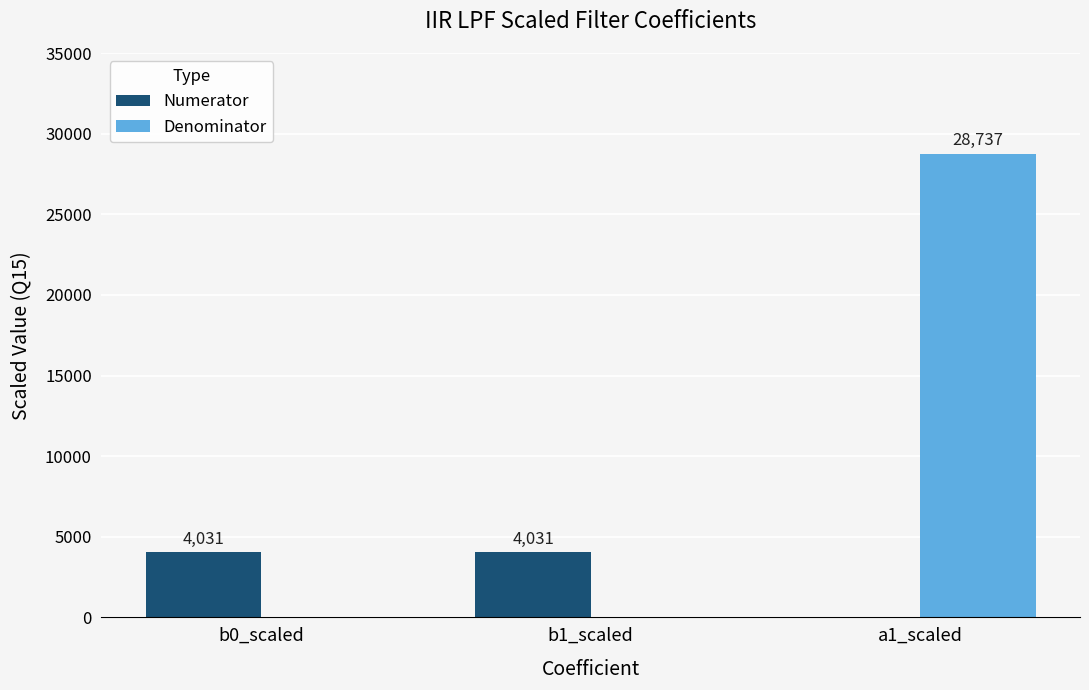

What is the difference between the Numerator values at a1_scaled and b1_scaled?

4031